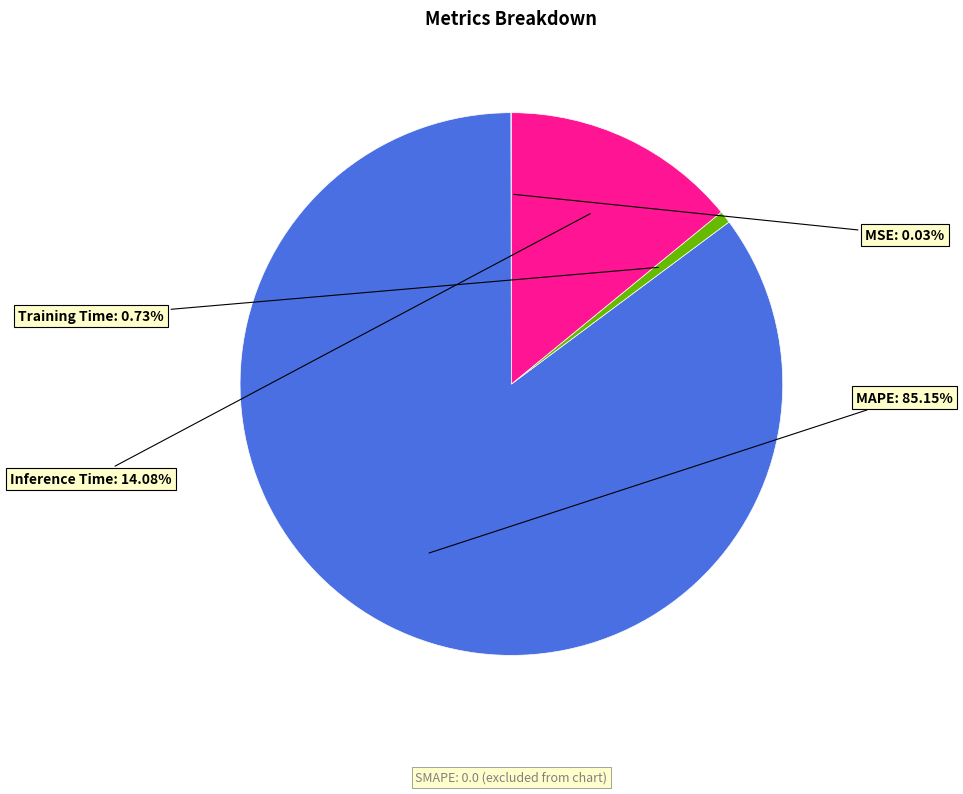

Does any single category account for the majority?

Yes